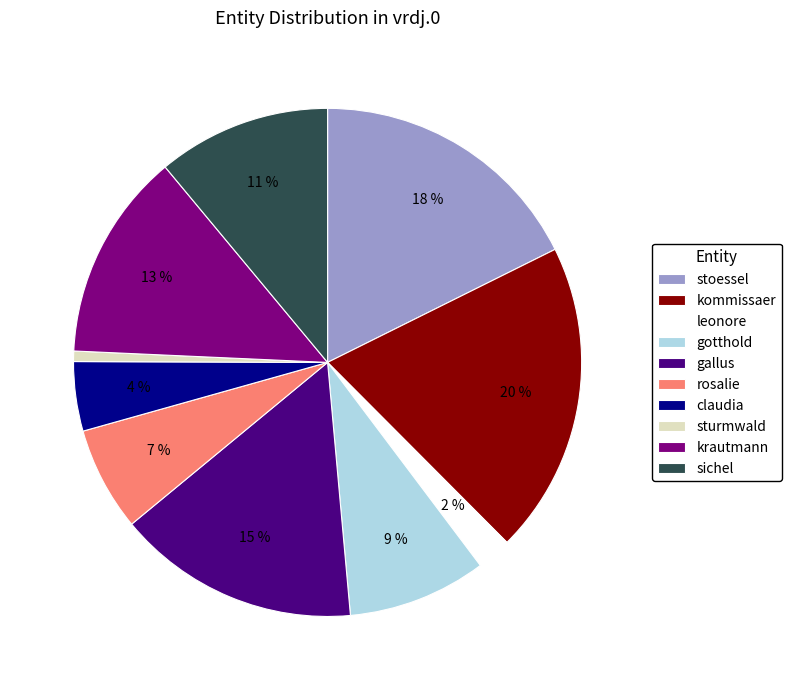

Combined, do rosalie and krautmann account for over 50%?

No